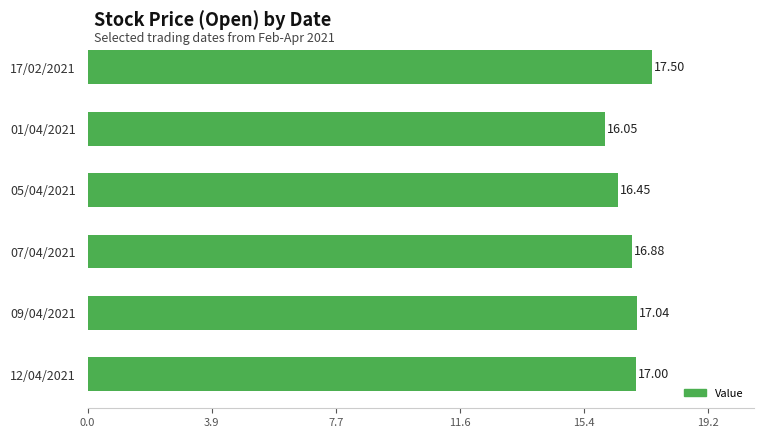

What is the sum of all values?

100.9